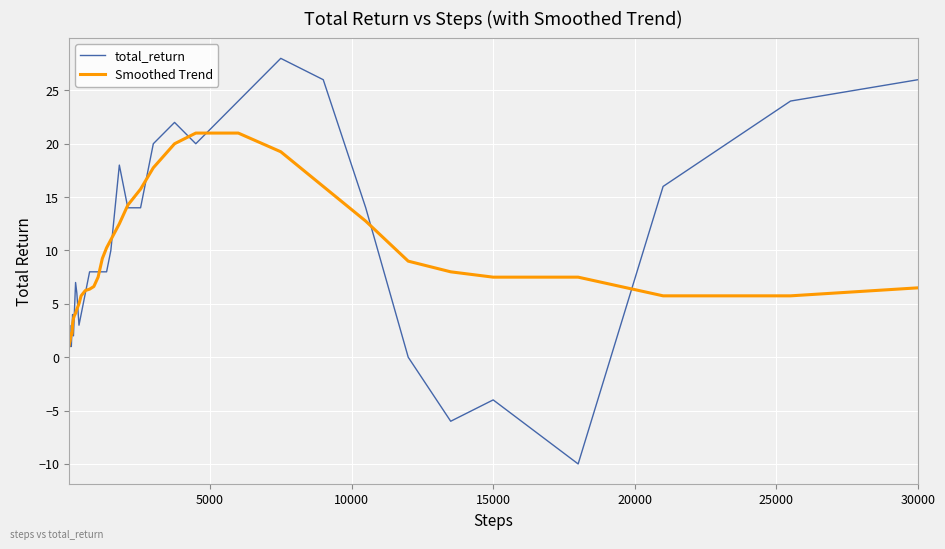

What is the greatest value displayed?

28.0